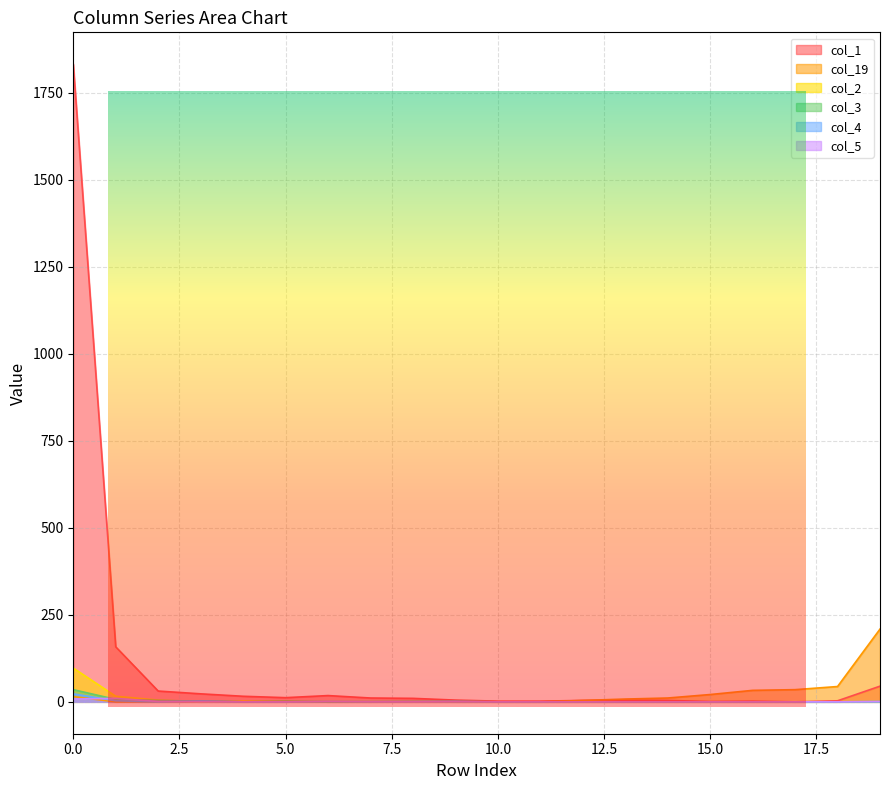

What is the approximate value of col_5 at 1, to the nearest 10?

10